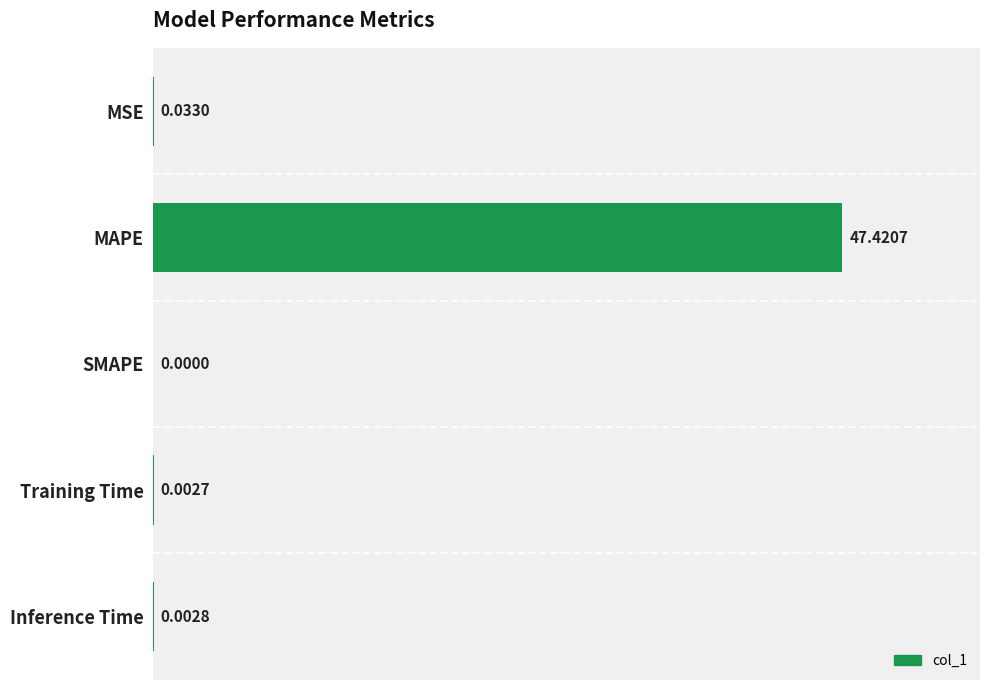

What is the sum of all values?

47.5